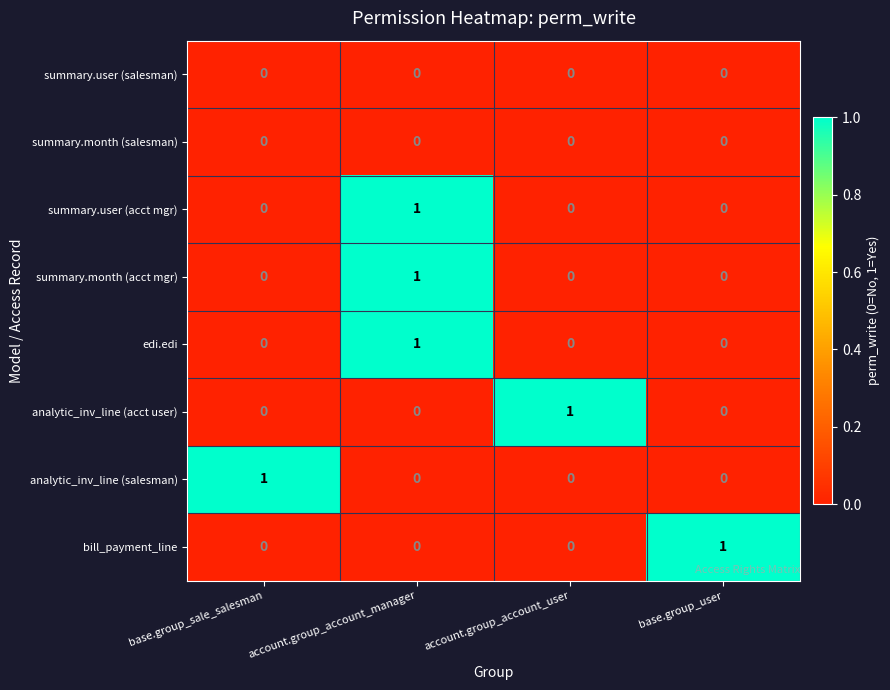

The value of edi.edi at account.group_account_user is 0. True or false?

True